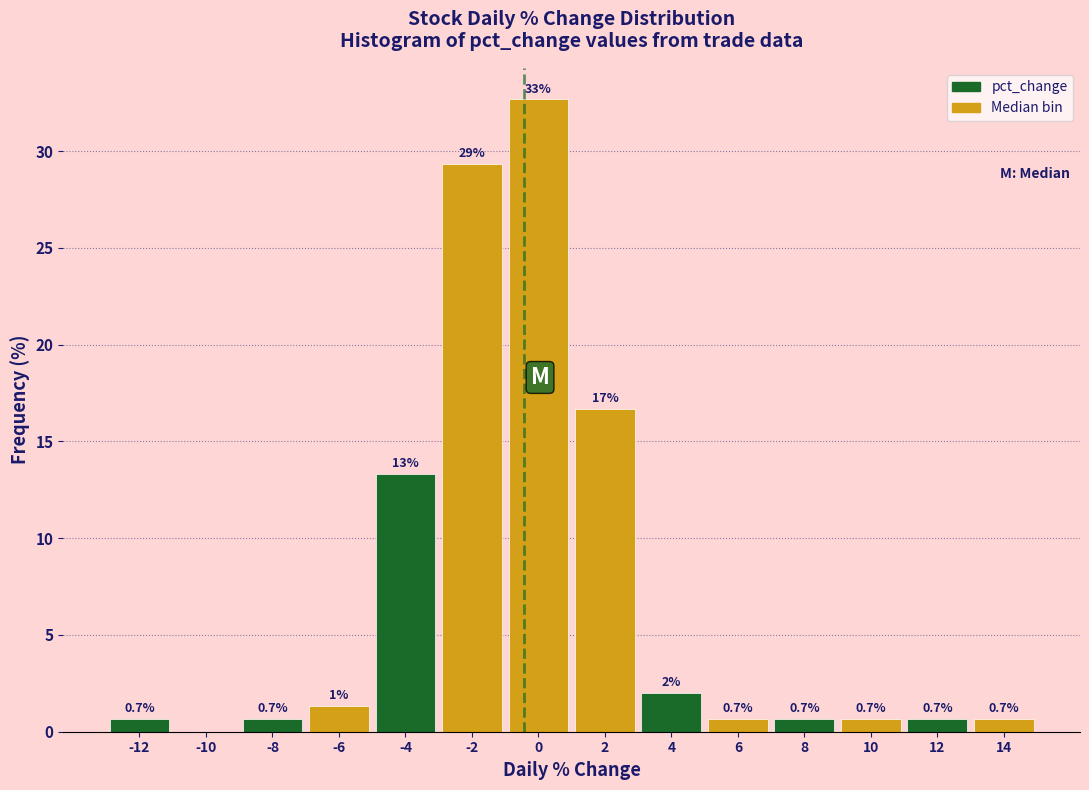

What is the maximum value shown in the chart?

32.7